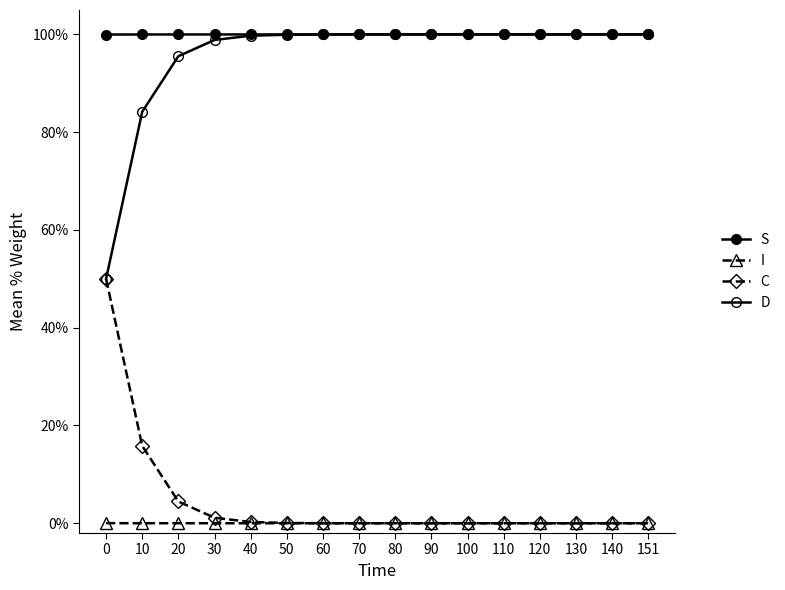

Does the chart display data point markers on the line(s)?

Yes